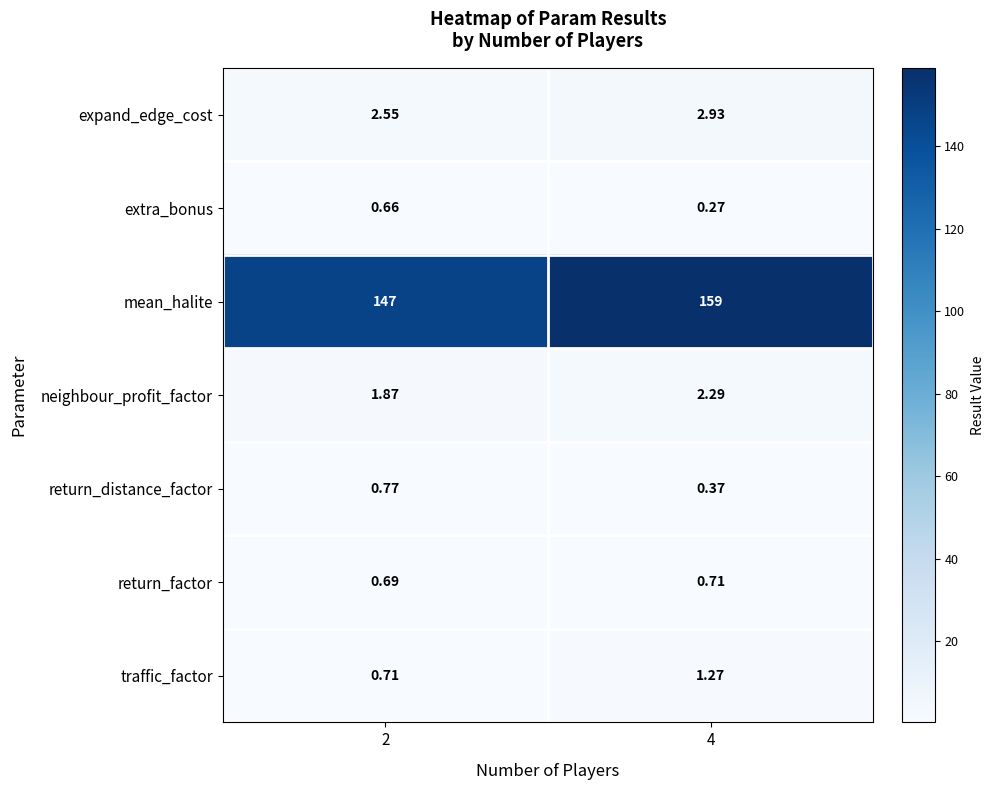

List the series in order of their peak value, highest first.

mean_halite, expand_edge_cost, neighbour_profit_factor, traffic_factor, return_distance_factor, return_factor, extra_bonus